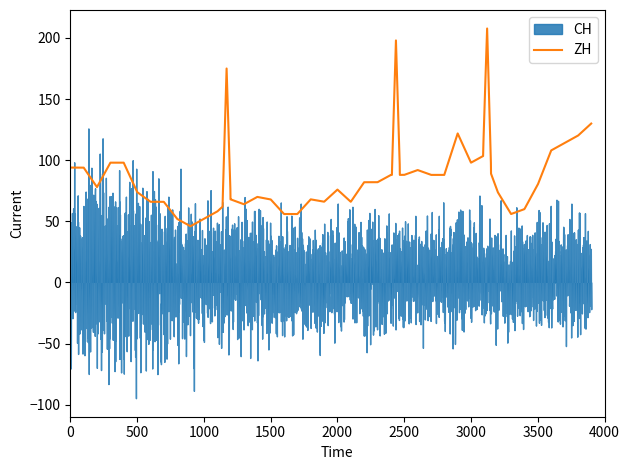

What is the highest value of the ZH series?

207.8